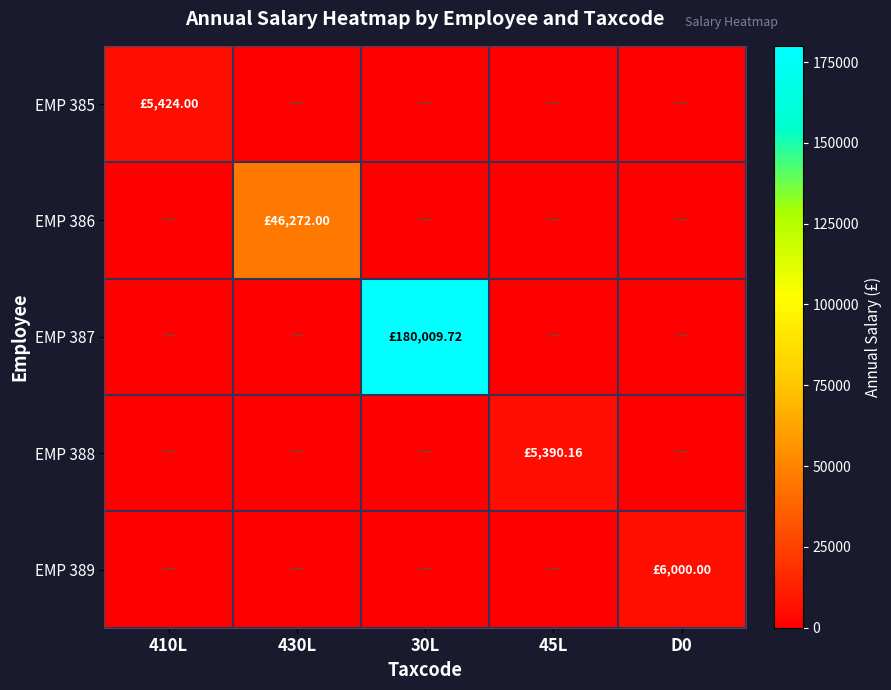

At which category does the chart reach its minimum across all series?

430L